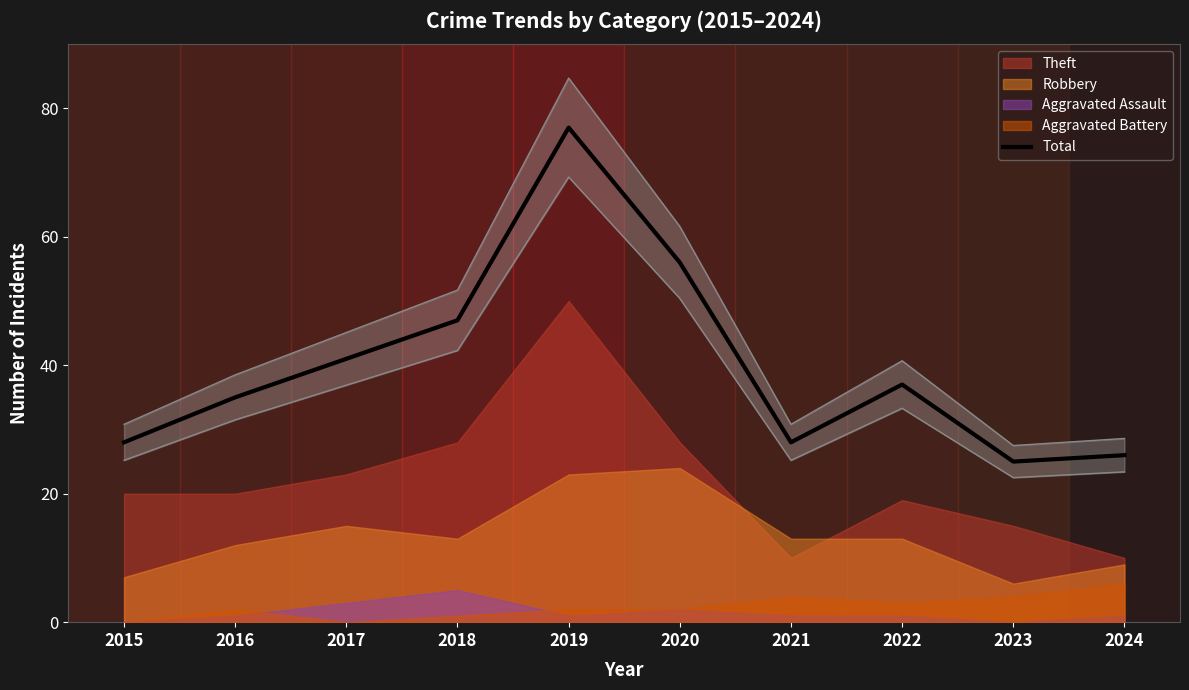

What is the average value?

40